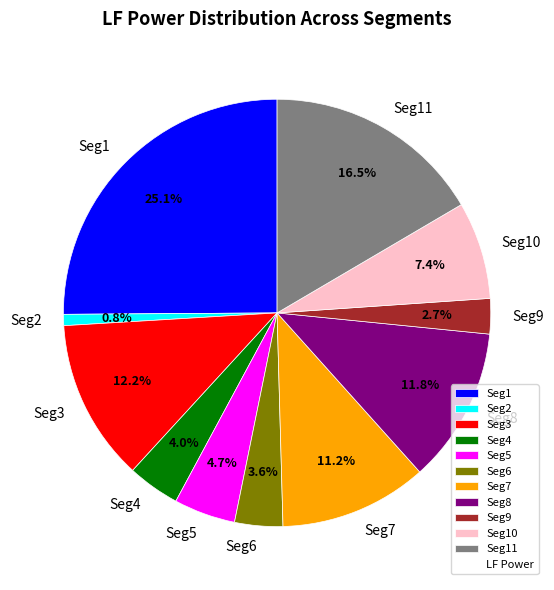

Which has a higher value, Seg3 or Seg7?

Seg3